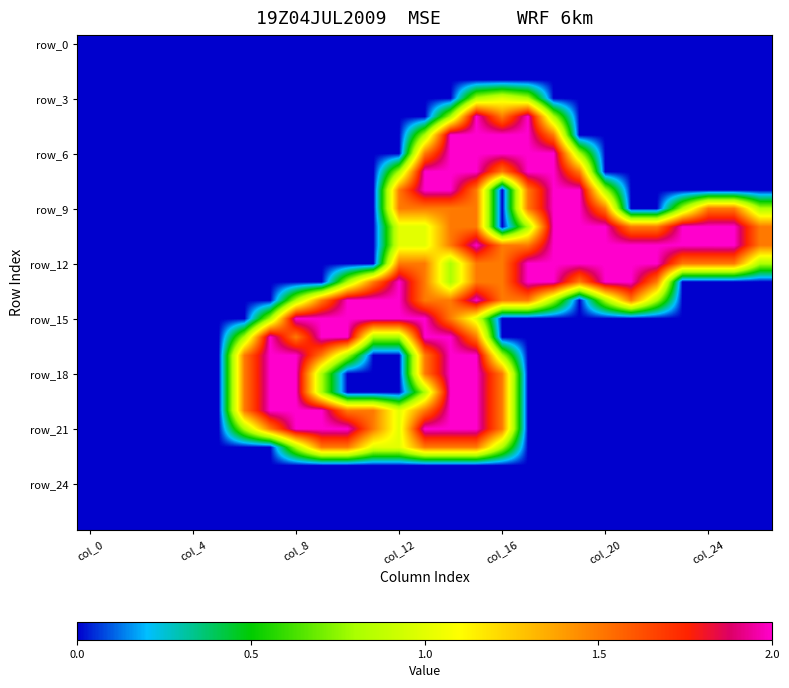

What is the maximum value shown in the chart?

2.0